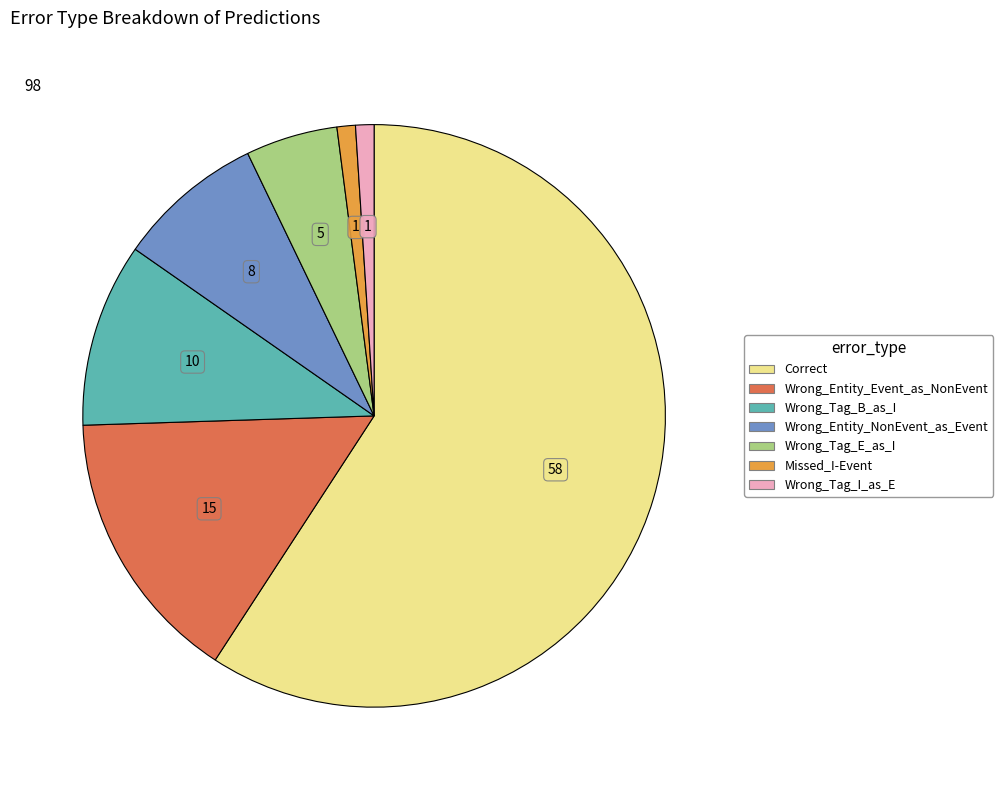

Between Wrong_Tag_I_as_E and Correct, which is larger?

Correct